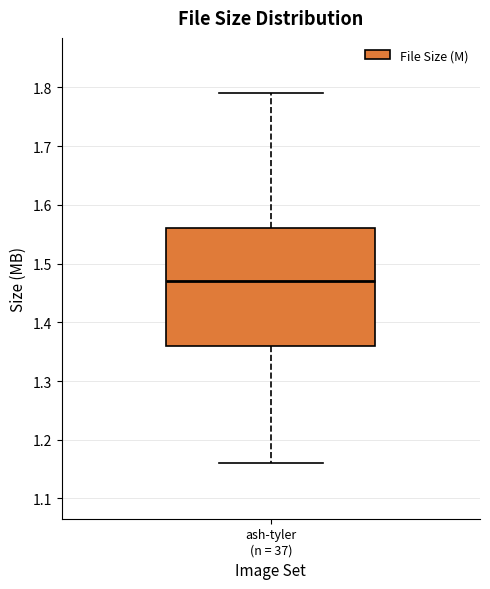

Transcribe this box plot: give where the median line is, the range the box spans, and where the two whiskers end, as read against the y-axis. The values are not printed on the chart, so give them approximately, as read against the axis.

median 1.47, box 1.36 to 1.56, whiskers 1.16 to 1.79